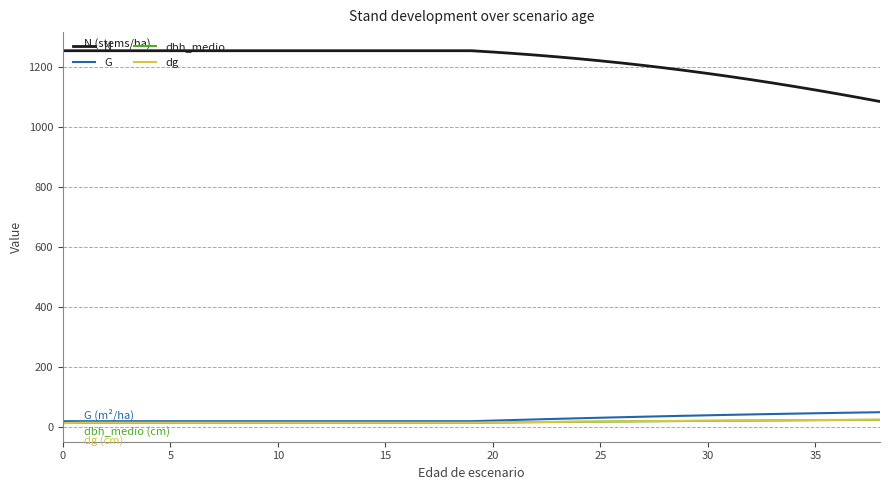

True or false: N and G intersect in this chart.

False